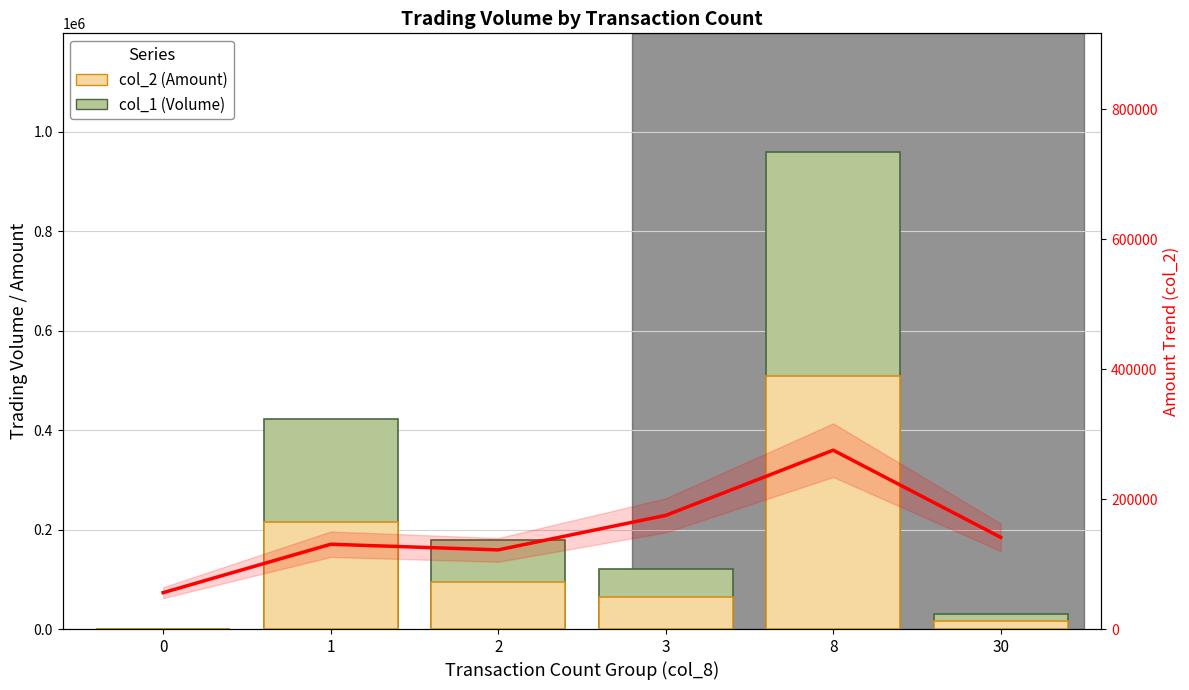

At how many categories does at least one series exceed 668804?

1